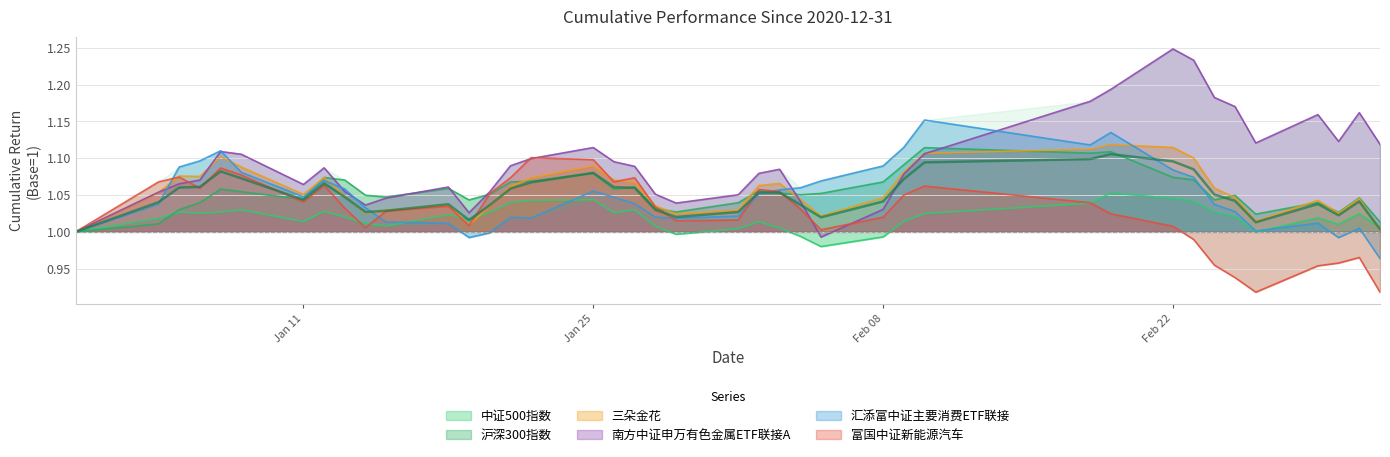

Which series has the widest spread of values?

南方中证申万有色金属ETF联接A